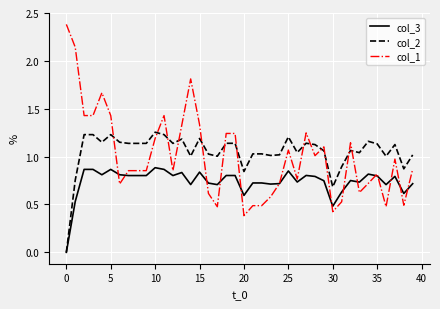

Which series has the widest spread of values?

col_1